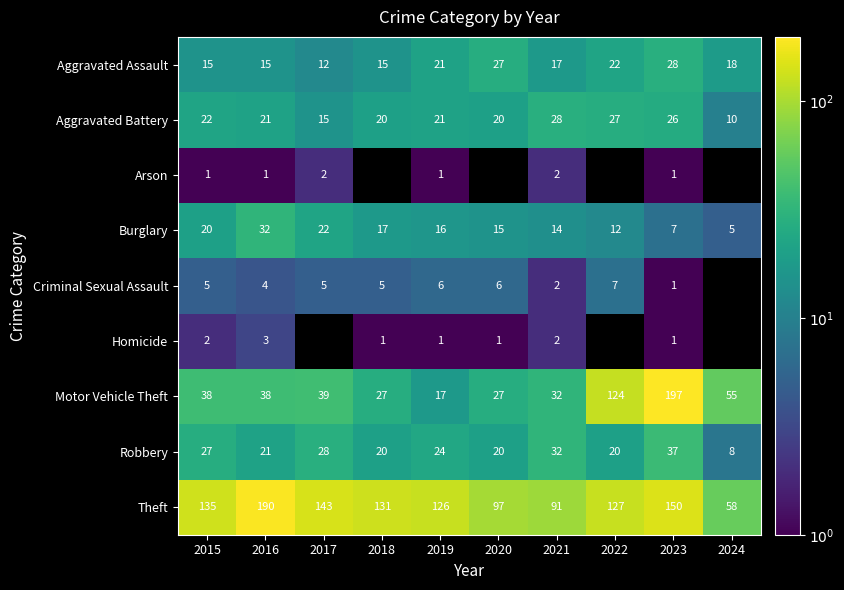

The value of Theft at 2020 is 60.4. True or false?

False